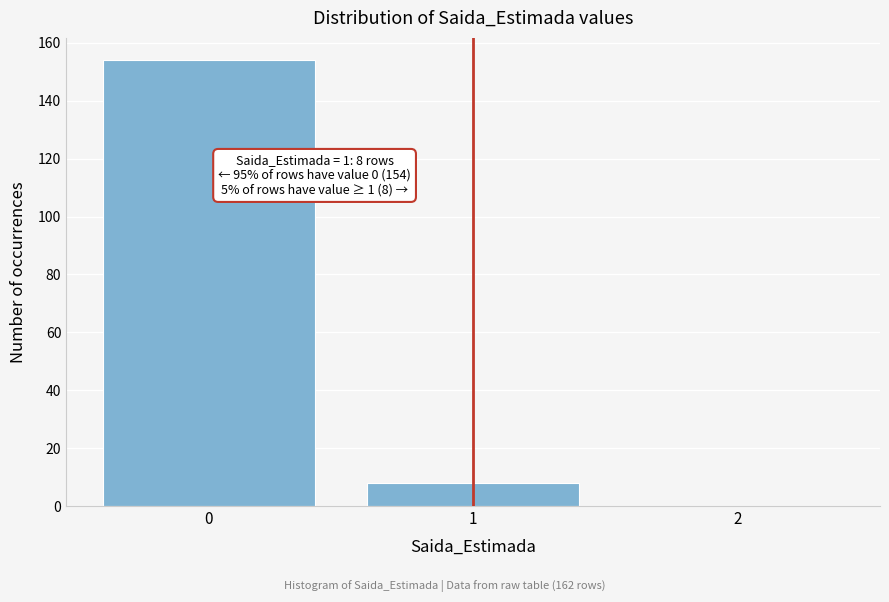

Reading left to right, what are all the values shown in this chart?

0=154	1=8	2=0